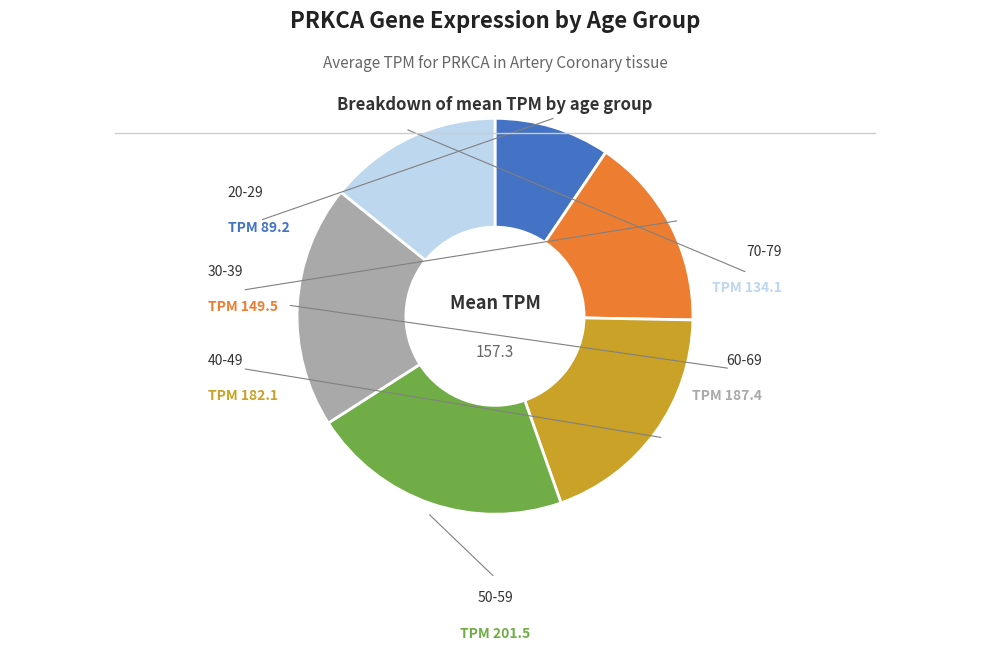

Does any single category account for the majority?

No